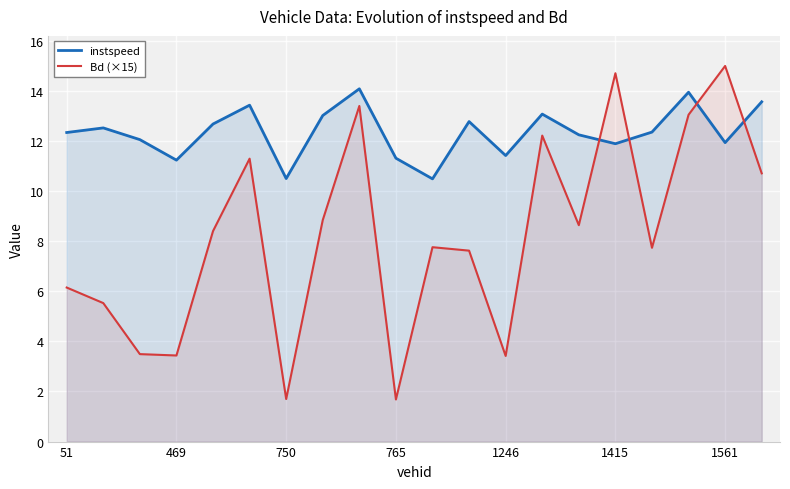

What is the lowest value of the Bd (×15) series?

1.7